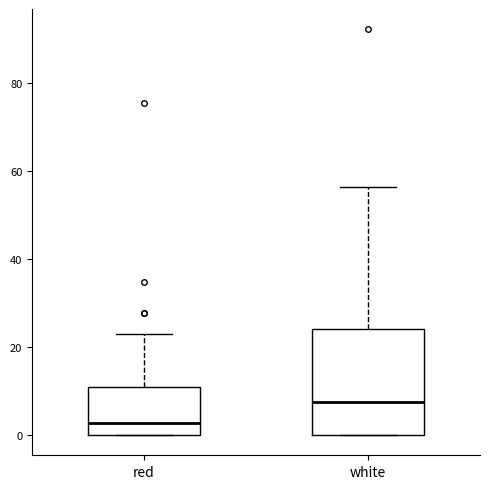

Which box is the tallest, from its lower edge to its upper edge?

white